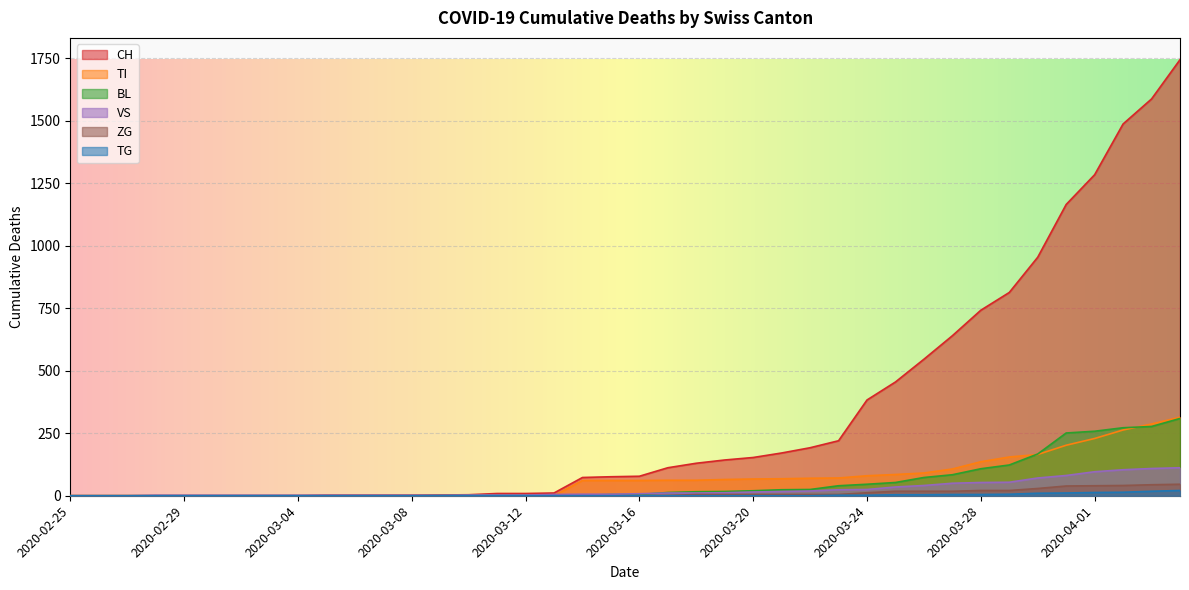

What is the difference between the second highest and minimum values in the BL series?

277